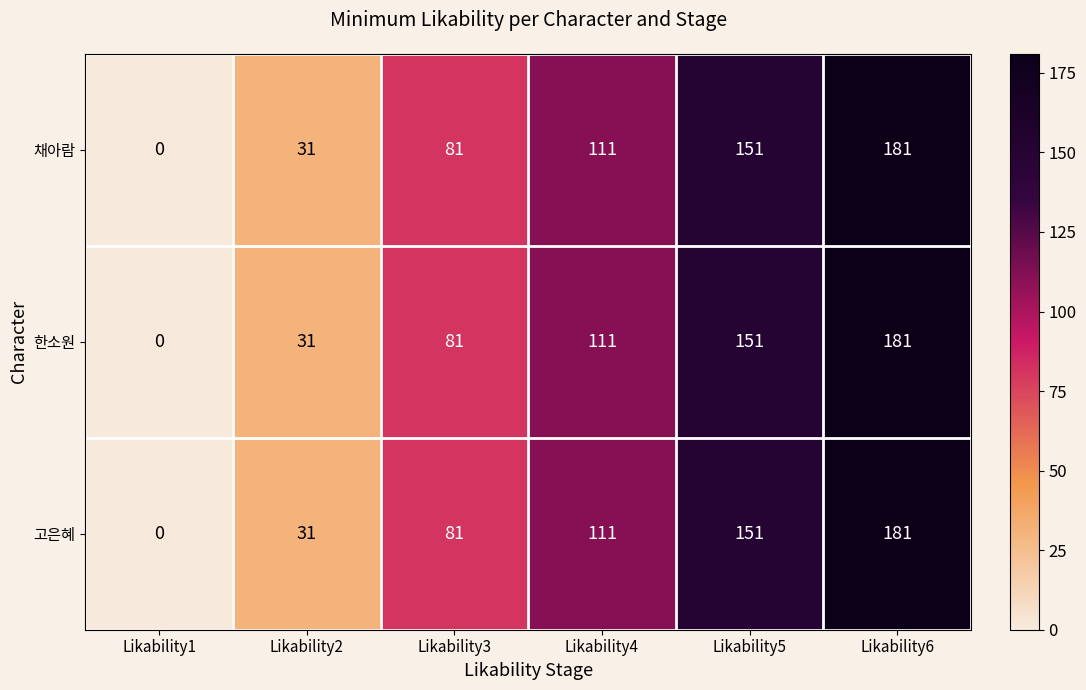

List the labels in order of 고은혜 value, smallest first.

Likability1, Likability2, Likability3, Likability4, Likability5, Likability6